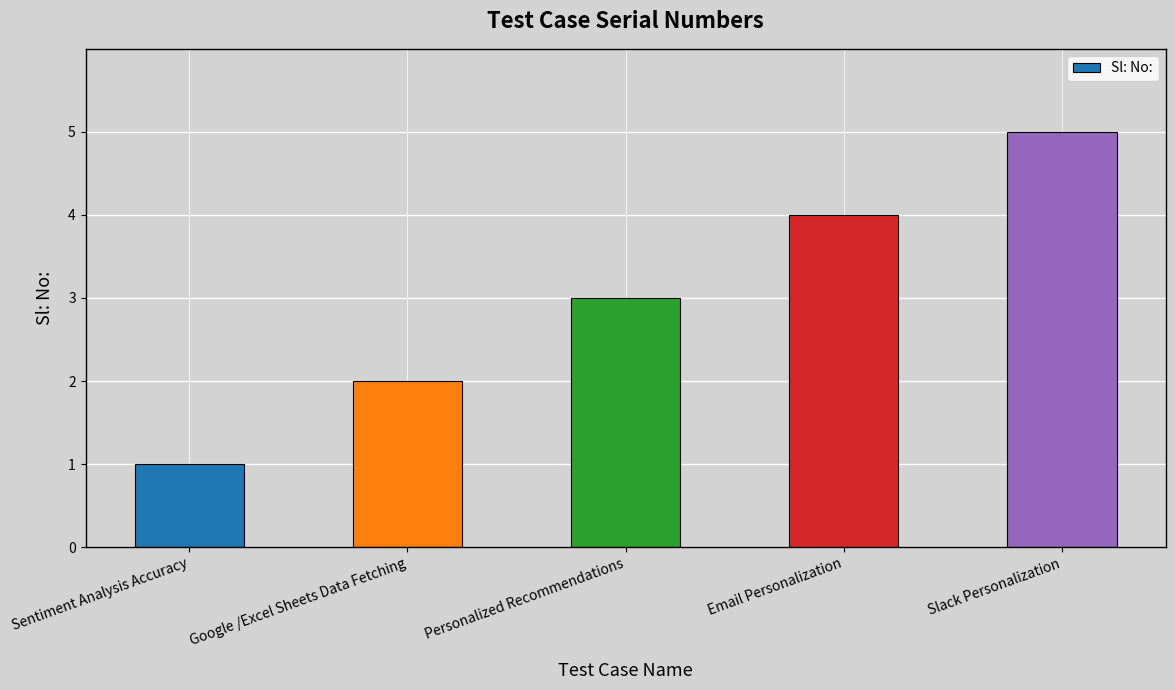

List the labels in order of value, largest first.

Slack Personalization, Email Personalization, Personalized Recommendations, Google /Excel Sheets Data Fetching, Sentiment Analysis Accuracy